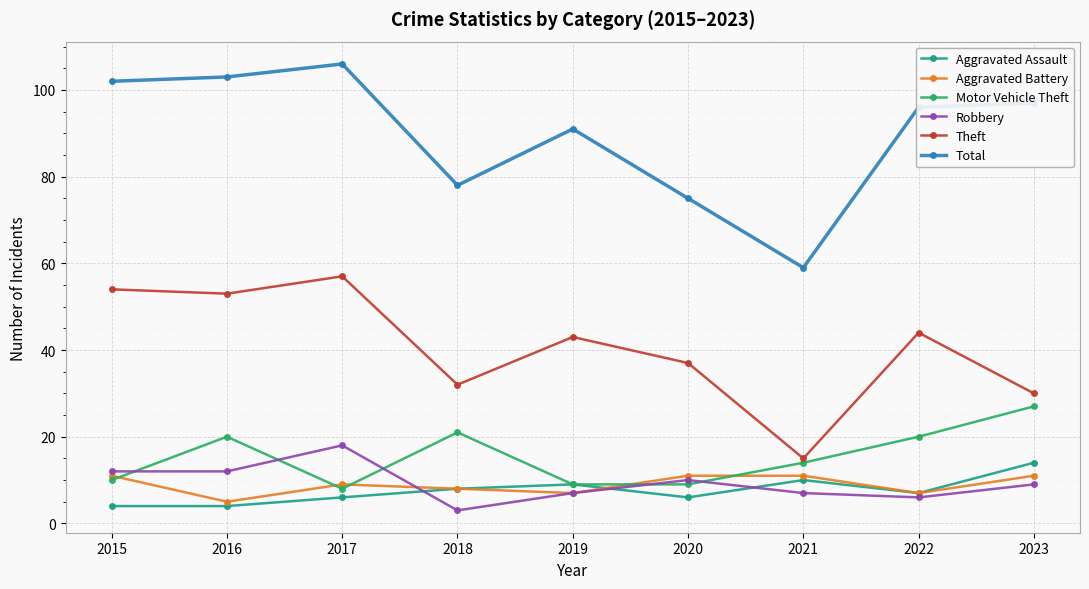

How many lines are shown in the chart?

6